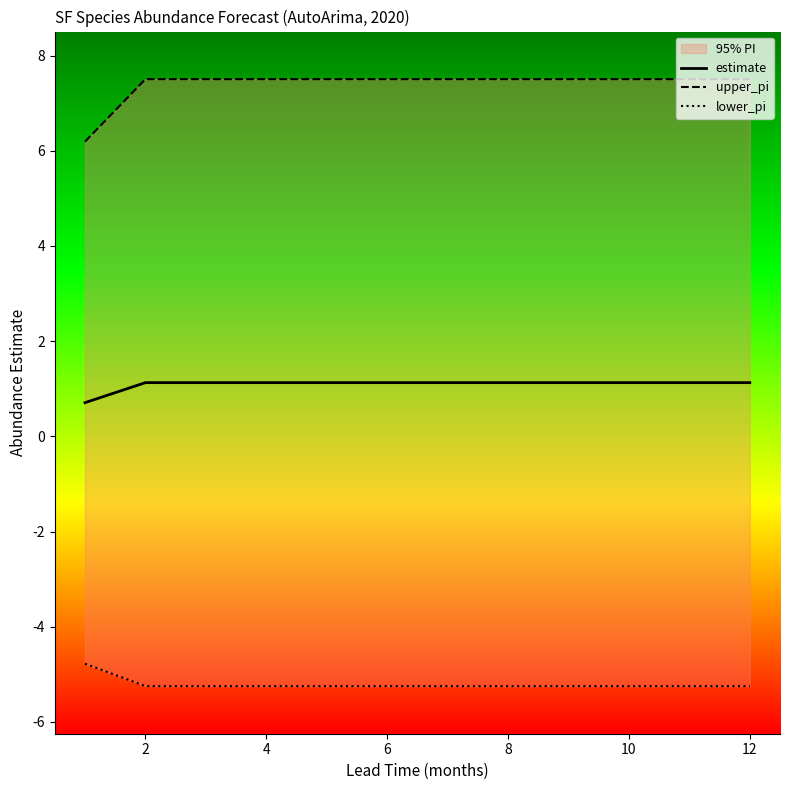

True or false: upper_pi has a value of 13.2 at 8.

False